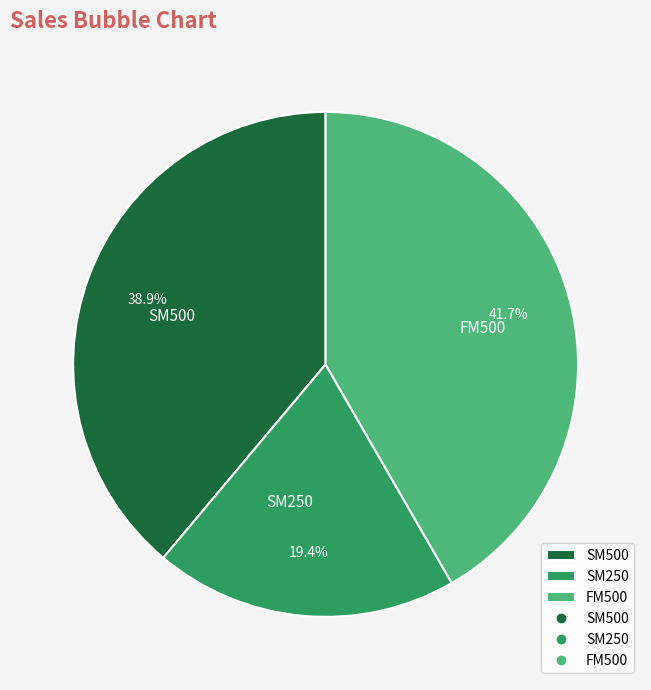

Count the number of slices in the pie.

3